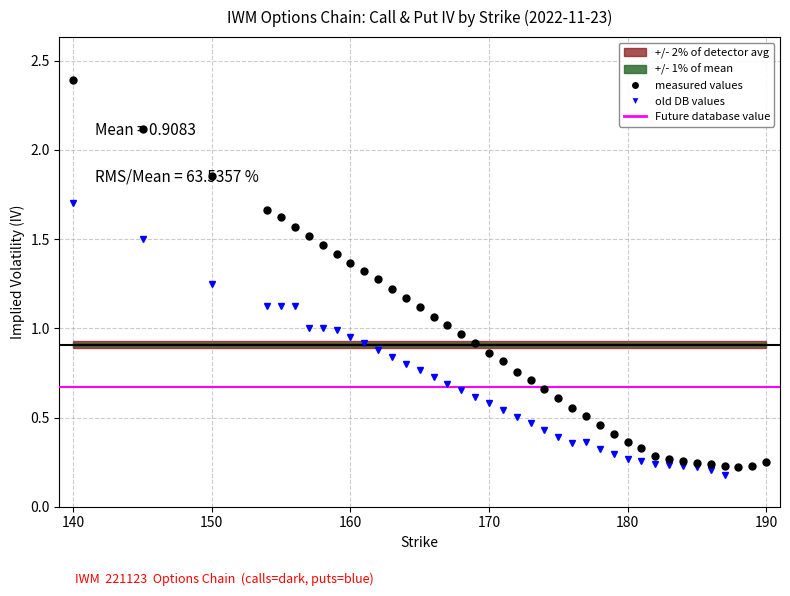

The chart shows a value of 2.0 at 164. True or false?

False